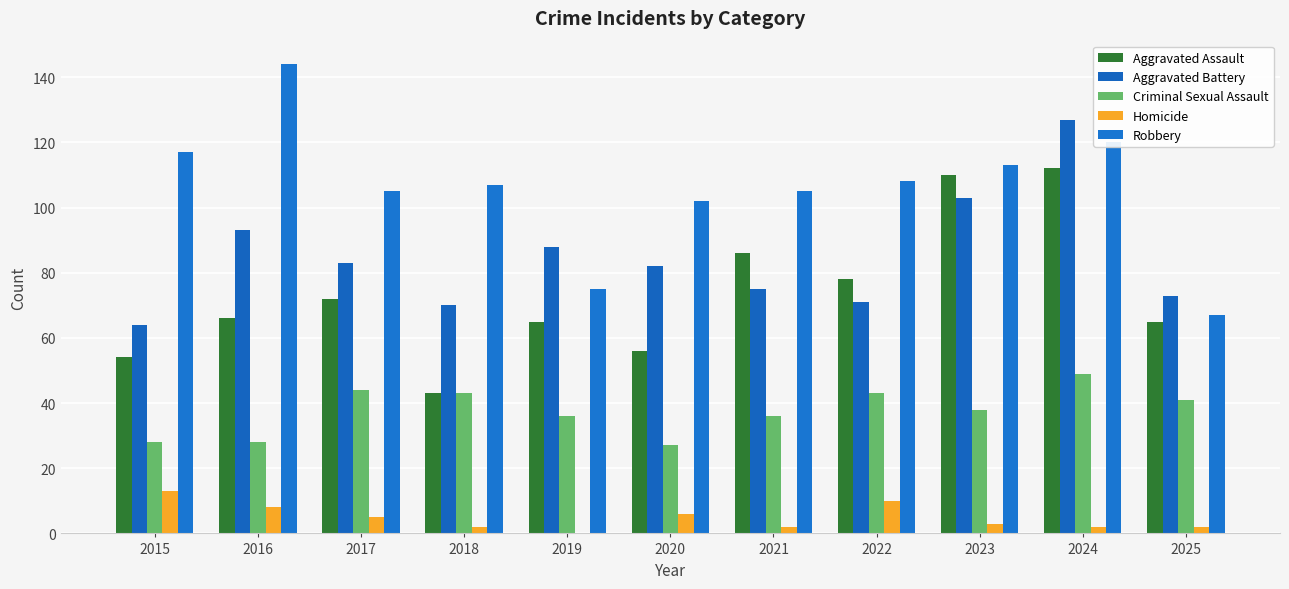

What is the spread (max minus min) of values at 2025?

71